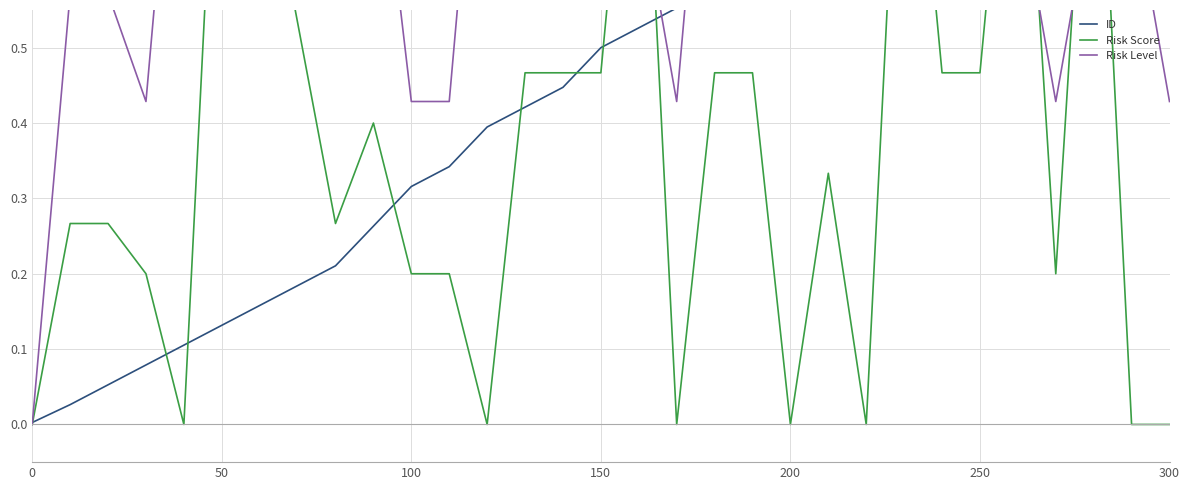

True or false: Risk Level has more than 2 points higher than both neighbors.

True